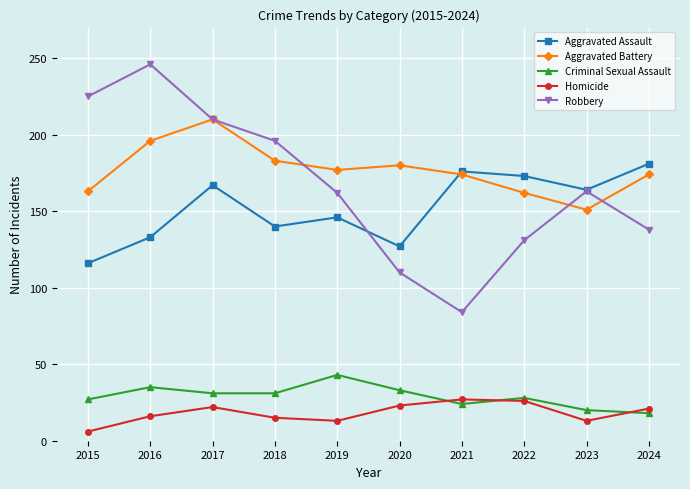

At which category is the sum across all series the highest?

2017